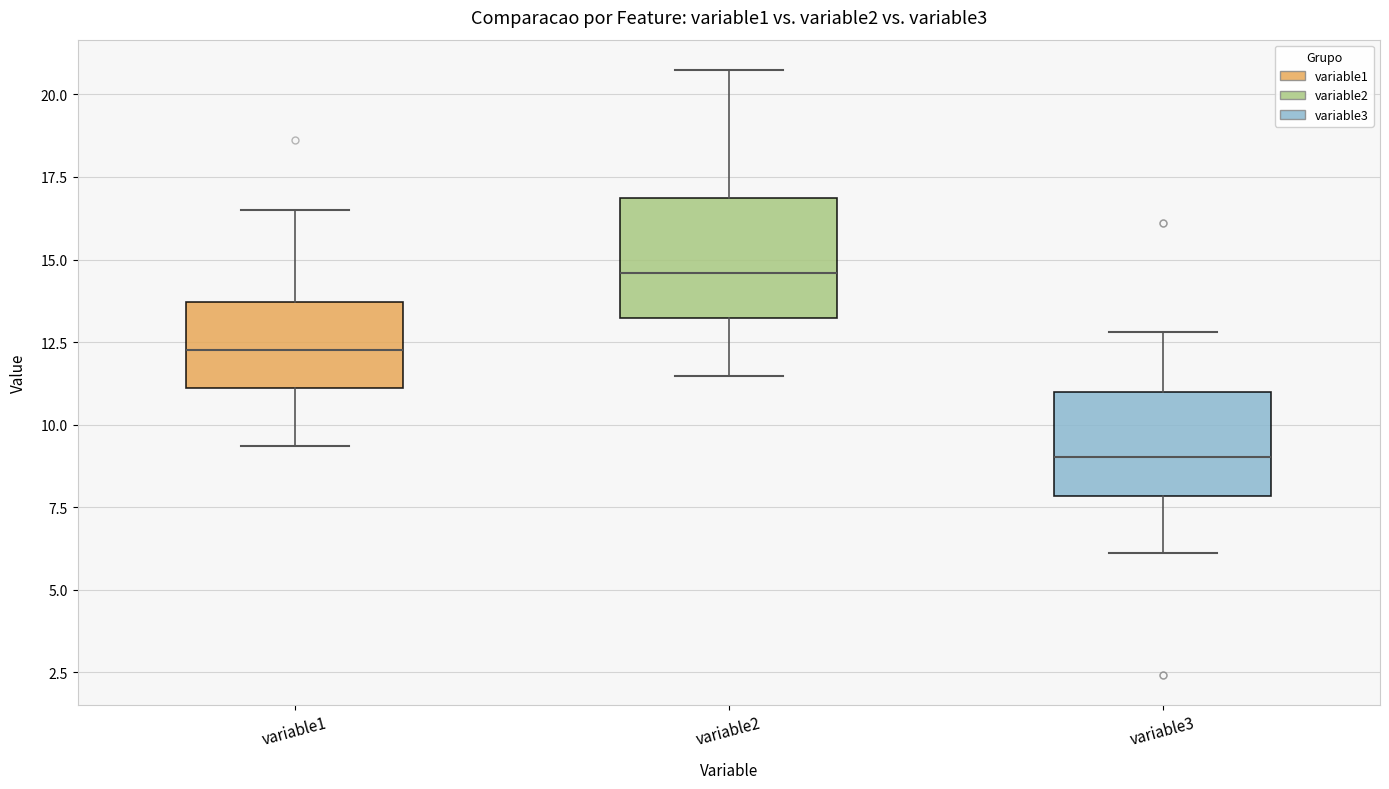

Reading left to right, transcribe this box plot: for each box, give where its median line is, the range the box spans, and where its two whiskers end, as read against the y-axis. The values are not printed on the chart, so give them approximately, as read against the axis.

variable1: median 12.5, box 11.0 to 13.5, whiskers 9.5 to 16.5
variable2: median 14.5, box 13.0 to 17.0, whiskers 11.5 to 20.5
variable3: median 9.0, box 8.0 to 11.0, whiskers 6.0 to 13.0